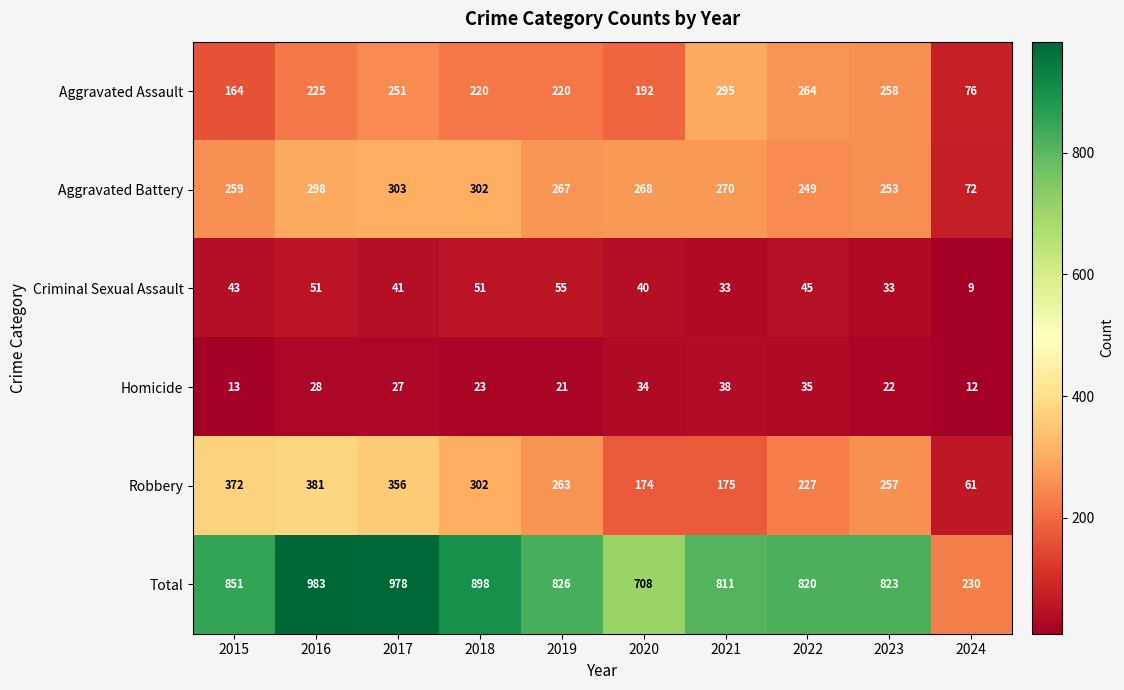

What is the sum of all Criminal Sexual Assault values?

401